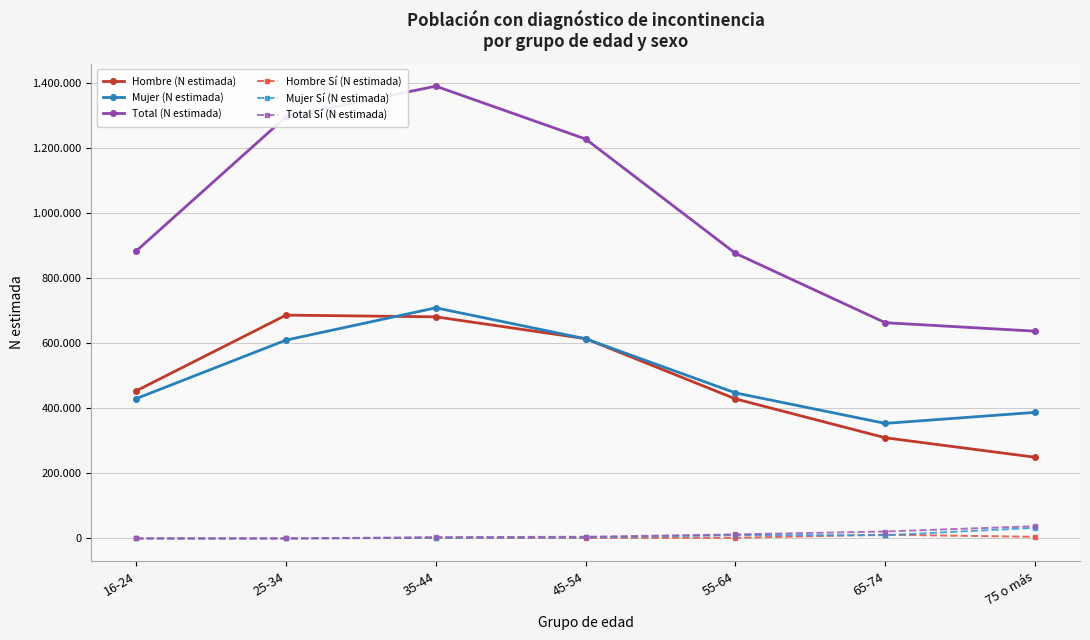

Reading left to right, transcribe all the data shown in this chart.

Hombre (N estimada): 454146	687087	681863	614617	429429	309786	249851
Mujer (N estimada): 430230	610255	709574	614264	447800	353996	387870
Total (N estimada): 884376	1297342	1391437	1228880	877229	663782	637721
Hombre Sí (N estimada): 0	0	2059	2027	2078	11494	4999
Mujer Sí (N estimada): 0	0	1885	3153	10337	9855	32661
Total Sí (N estimada): 0	0	3944	5180	12415	21349	37660